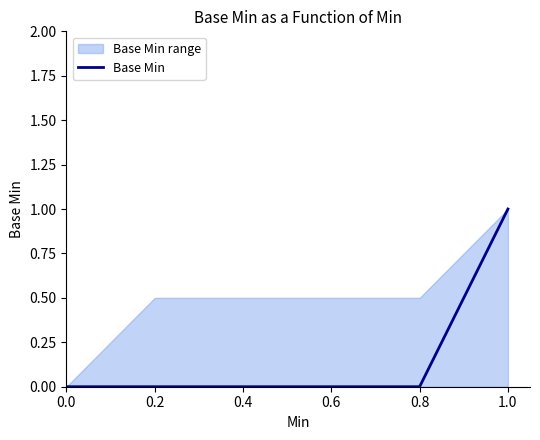

Reading left to right, list all the values displayed in this chart.

0	0	0	0	0	1